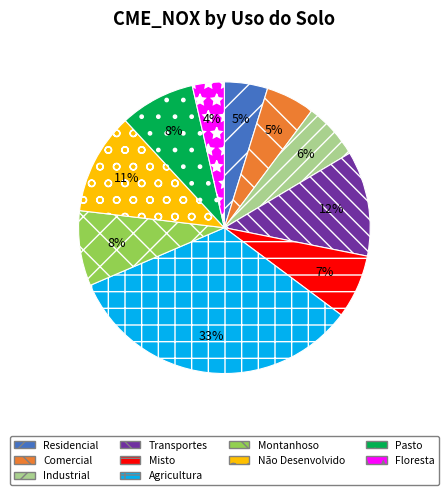

Which slice is the smallest?

Floresta